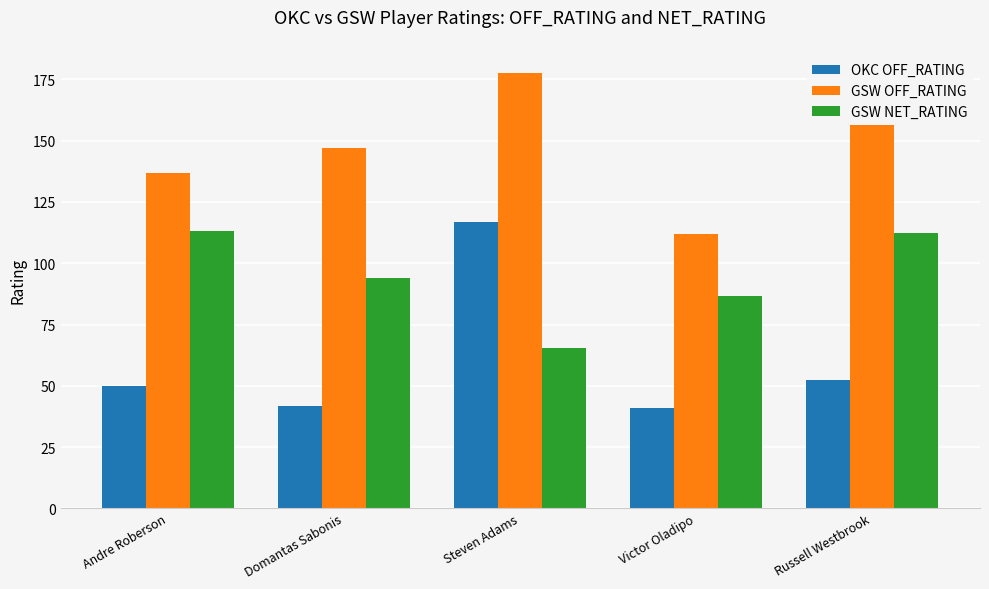

What is the maximum value for GSW NET_RATING?

113.3